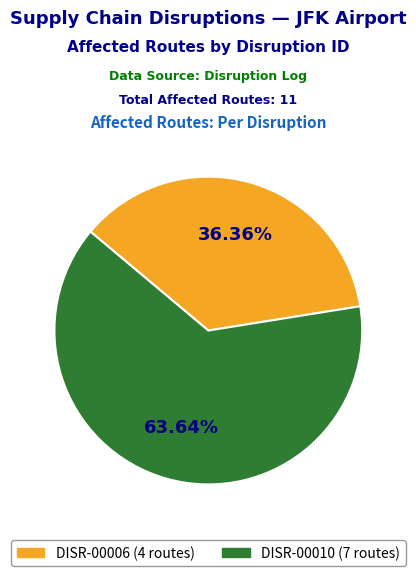

To the nearest percent, what is the combined percentage of DISR-00006 and DISR-00010?

100%